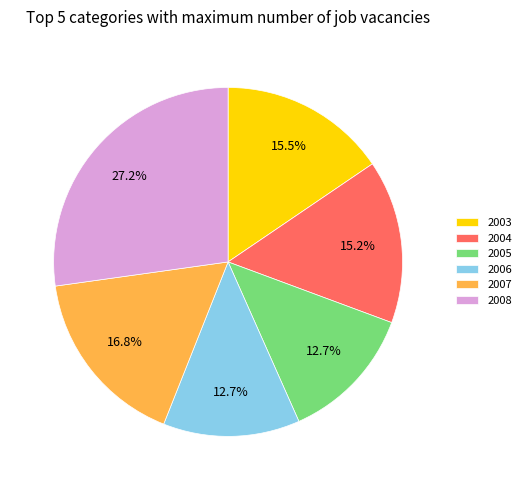

How many slices are in this pie chart?

6